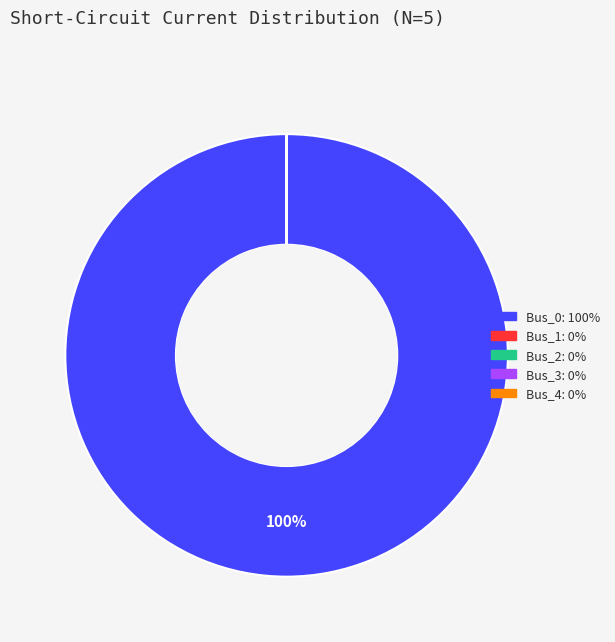

Is it true that Bus_0 is 100% of the pie?

True